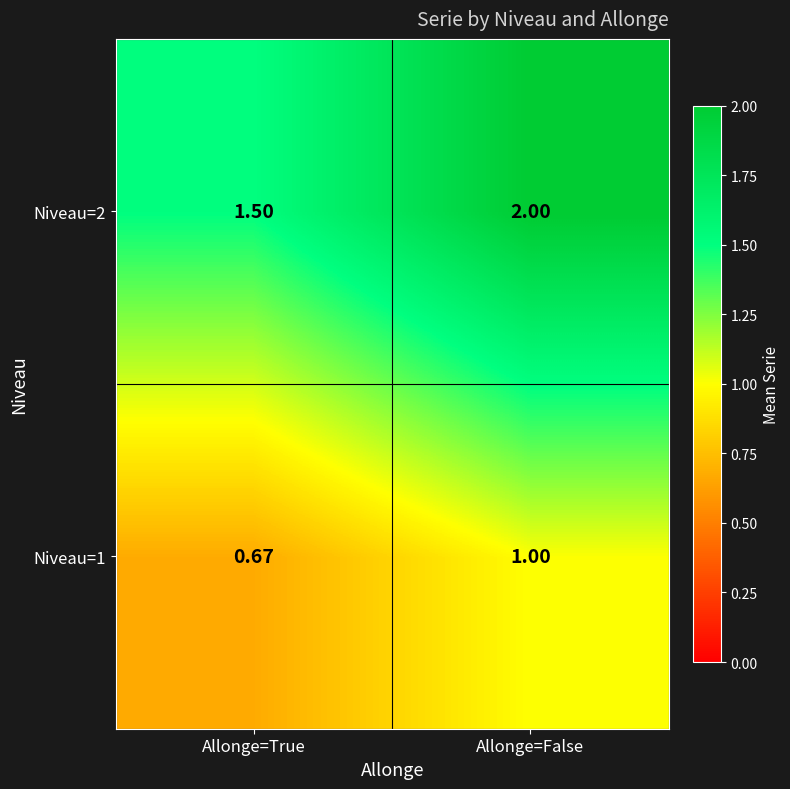

At which label does Niveau=1 reach its minimum?

Allonge=True